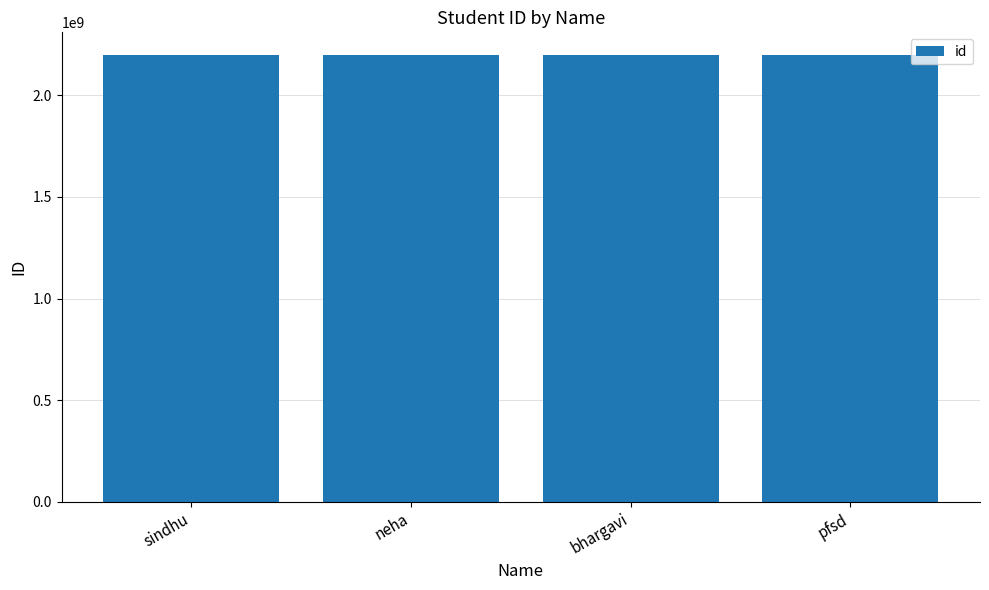

The value at sindhu is 2200030987. True or false?

True